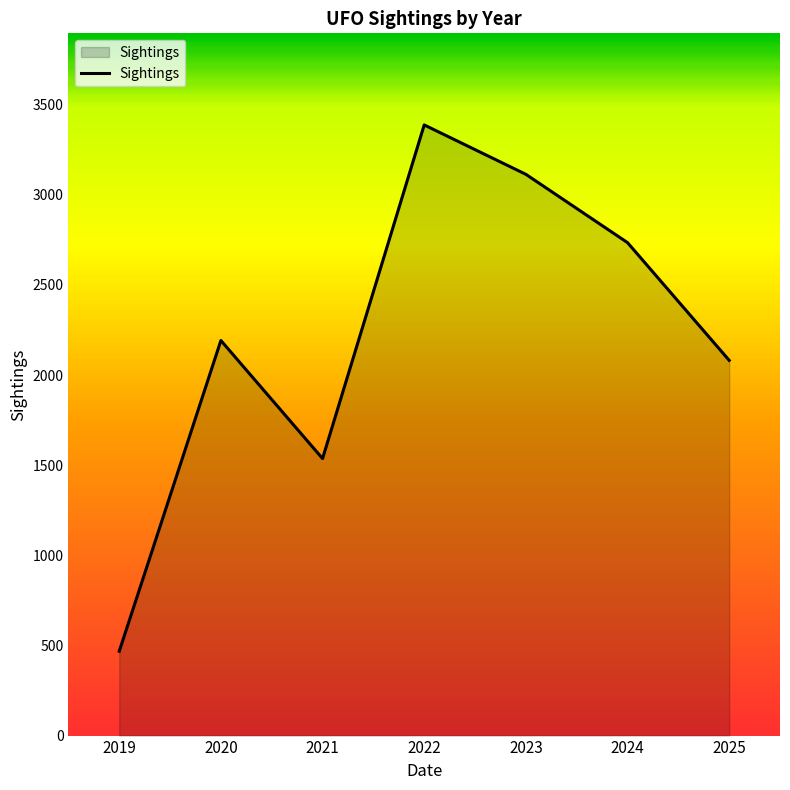

Reading left to right, list all the values displayed in this chart.

468	2192	1537	3388	3114	2735	2082